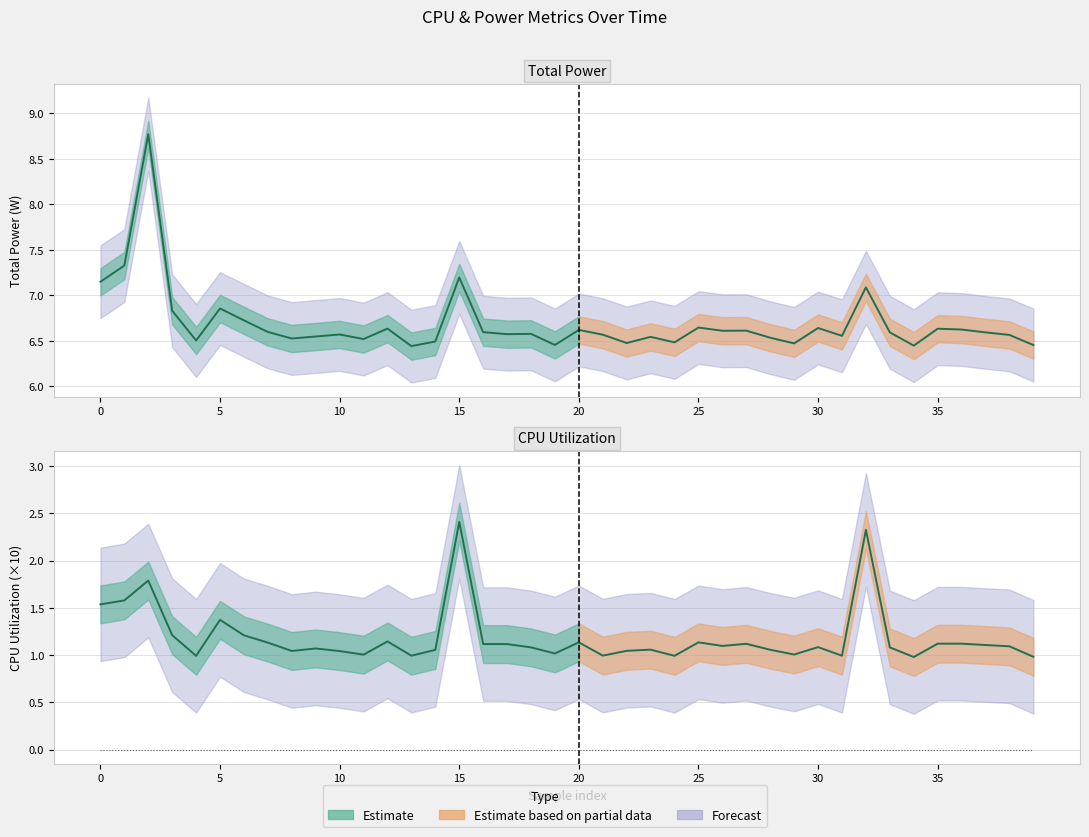

Which series has the widest spread of values?

Total Power